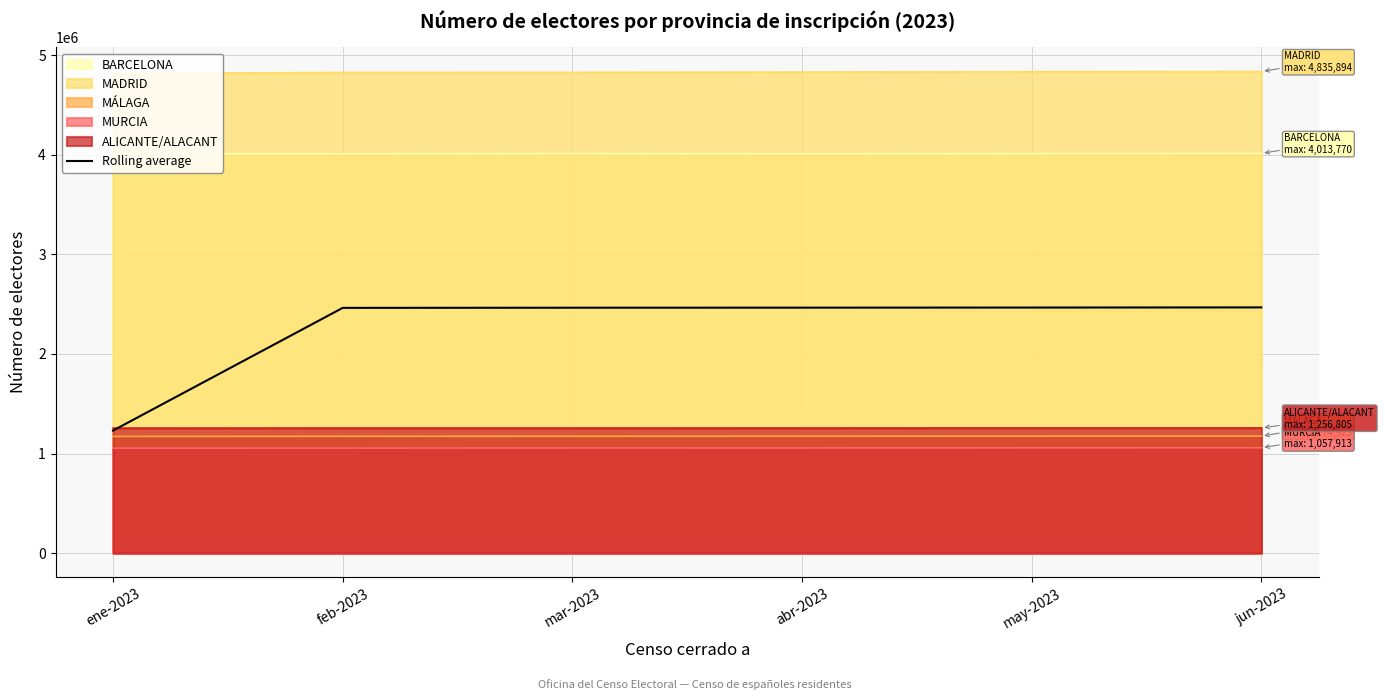

What is the average value?

2259211.9